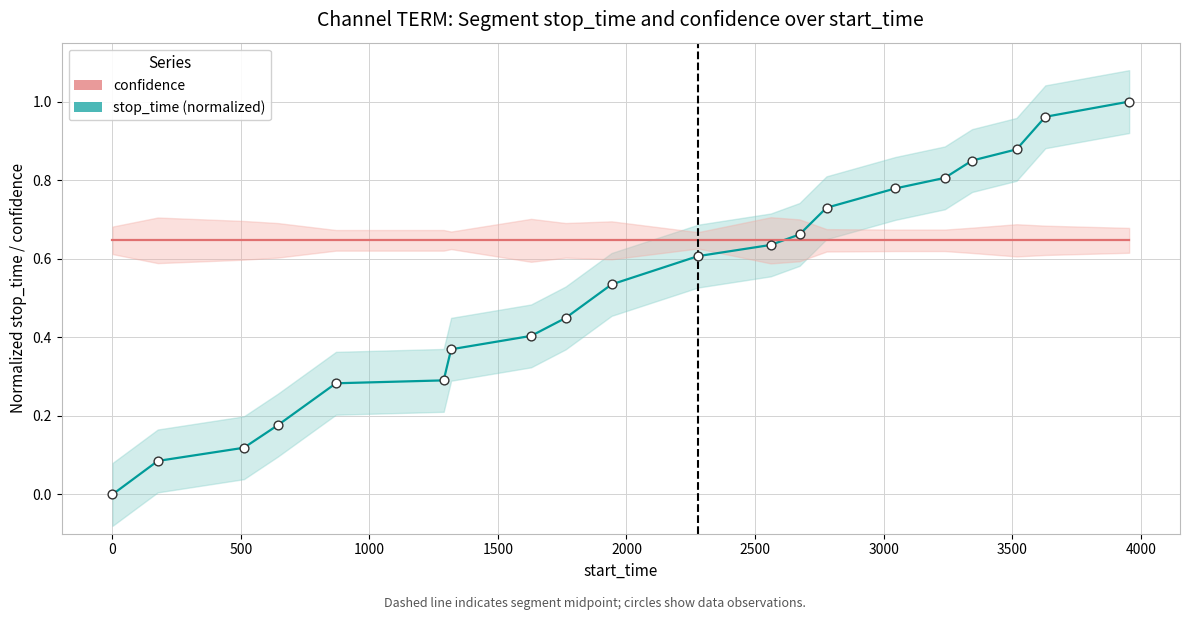

What are all the series names shown in the legend?

stop_time (normalized), confidence